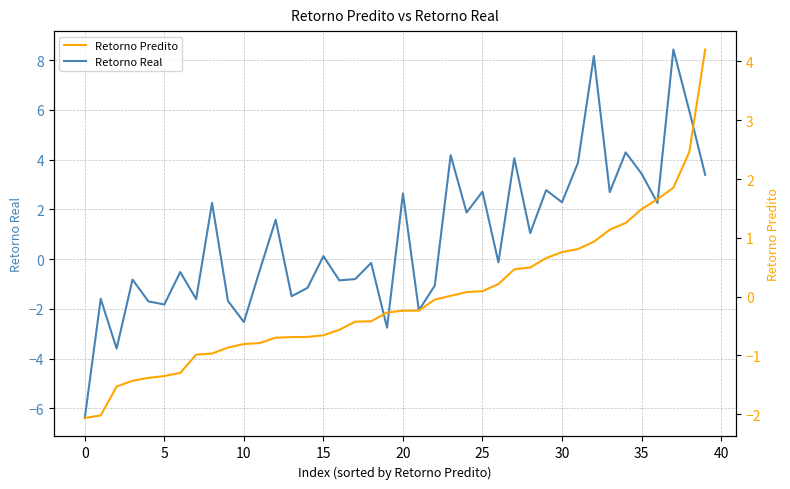

What is the maximum value for Retorno Predito?

4.2